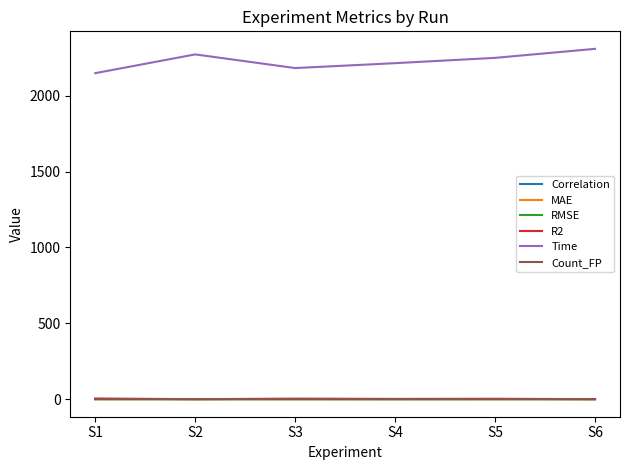

Which series has the widest spread of values?

Time